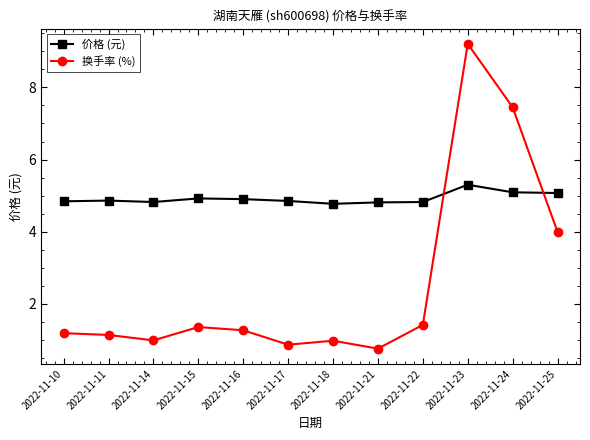

At which category is the sum across all series the highest?

2022-11-23